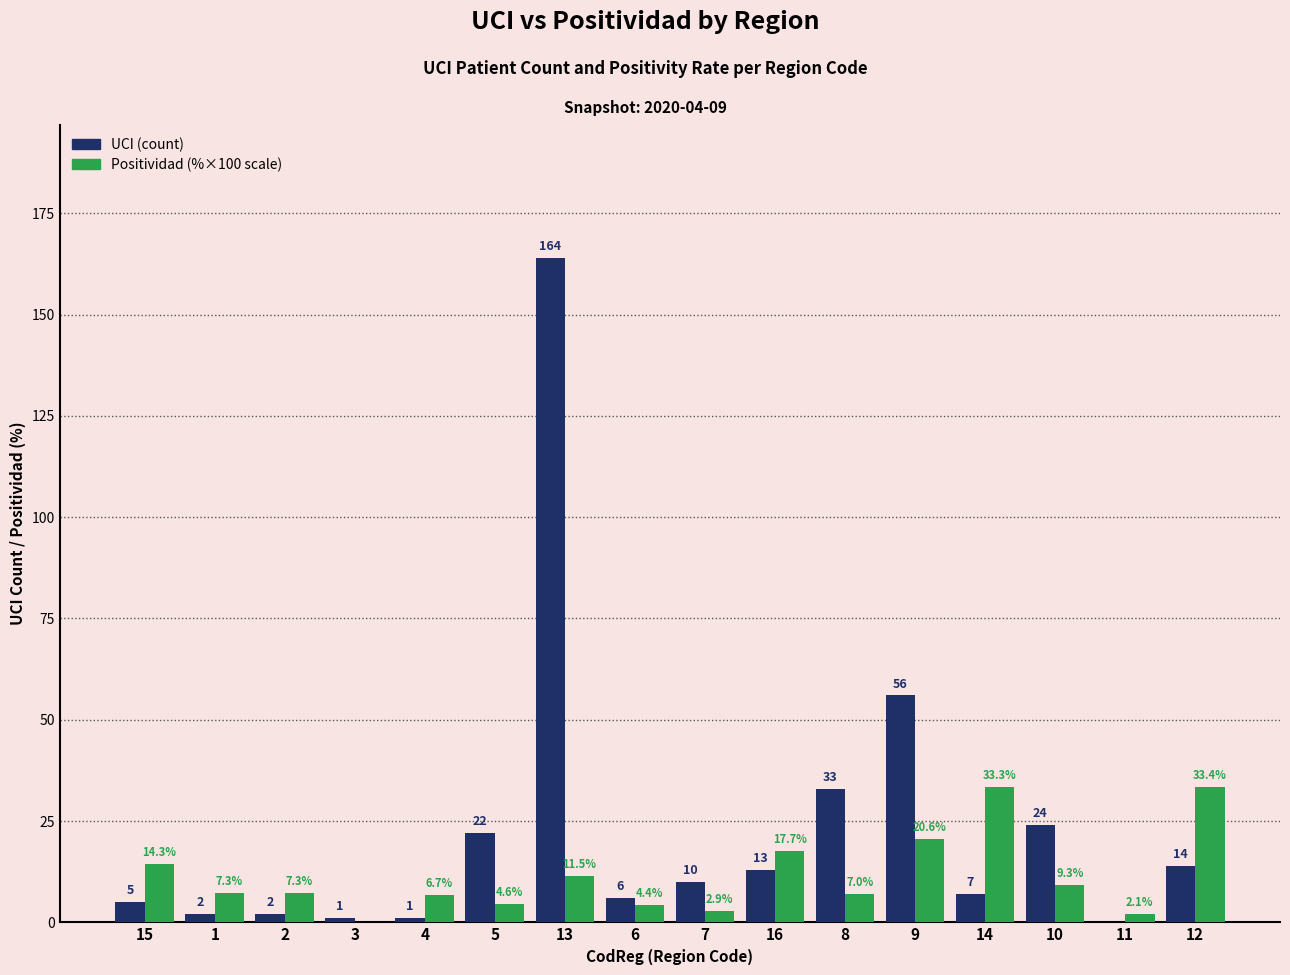

How many data points does each series have?

16